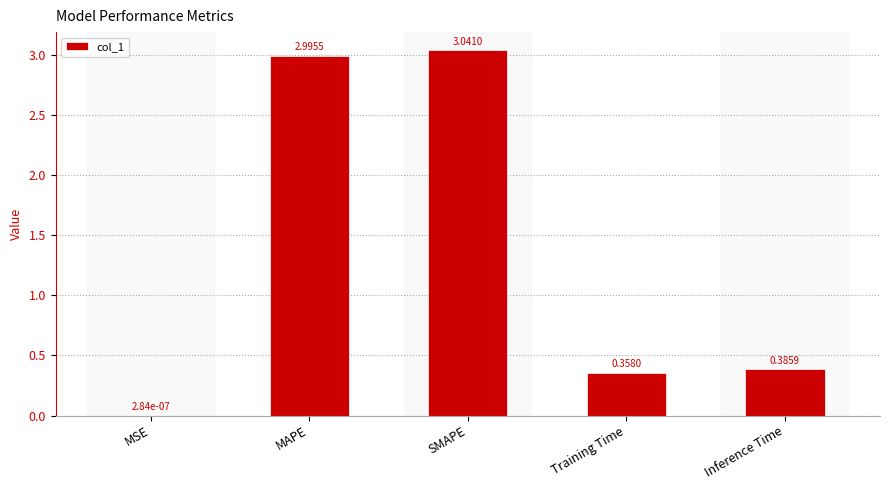

Are the bars horizontal?

No